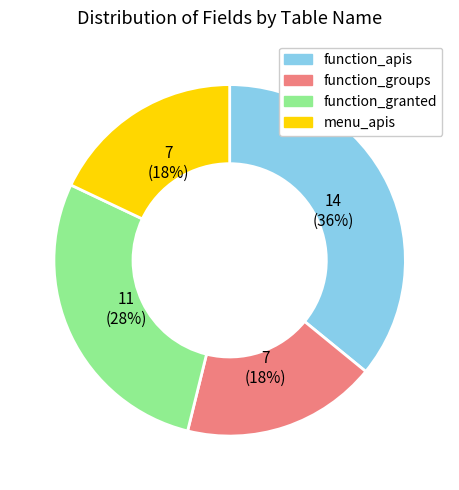

What percentage is the function_apis slice, to the nearest percent?

36%